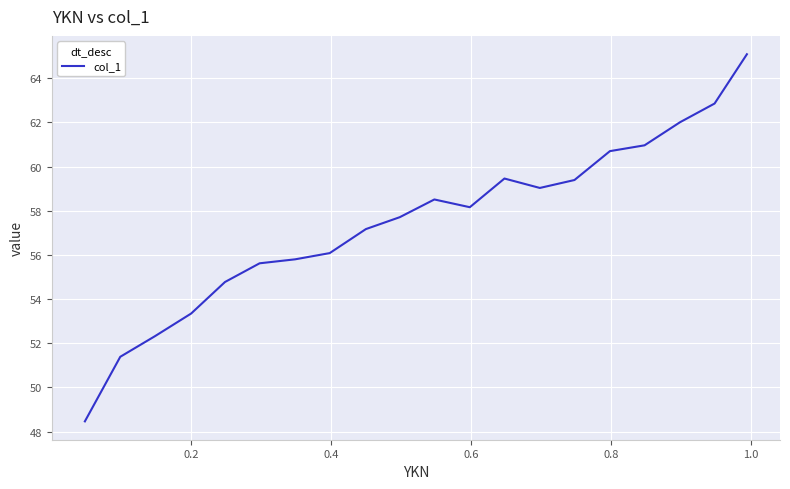

What is the average value?

57.4